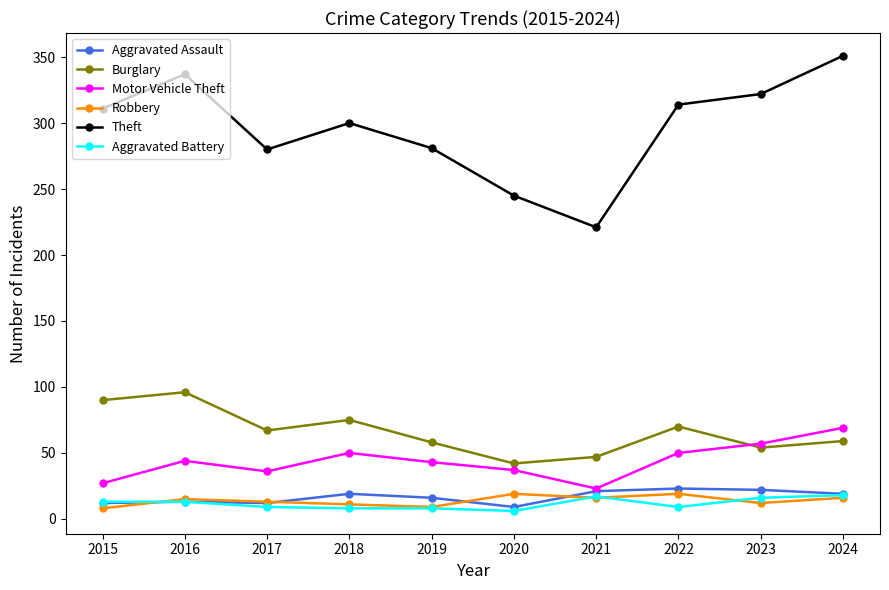

Is it true that Theft equals 311 at 2015?

True